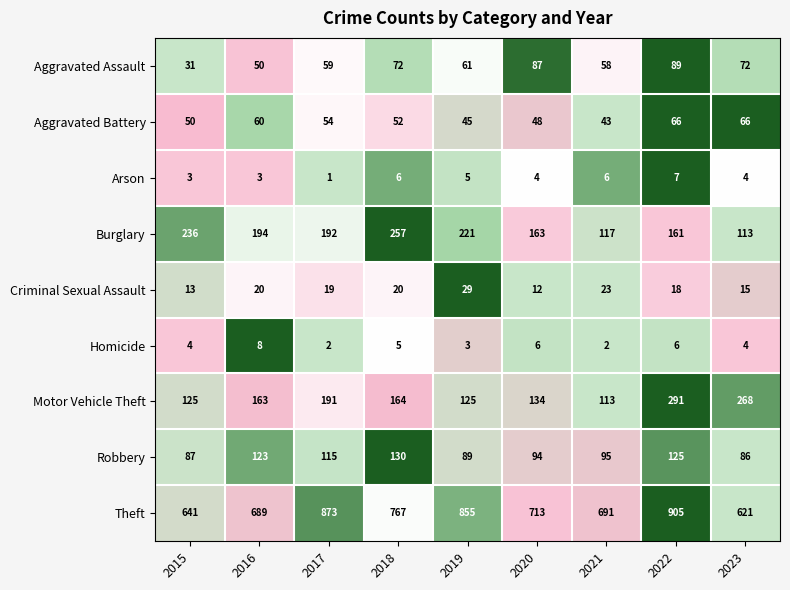

How many distinct data groups are displayed?

9